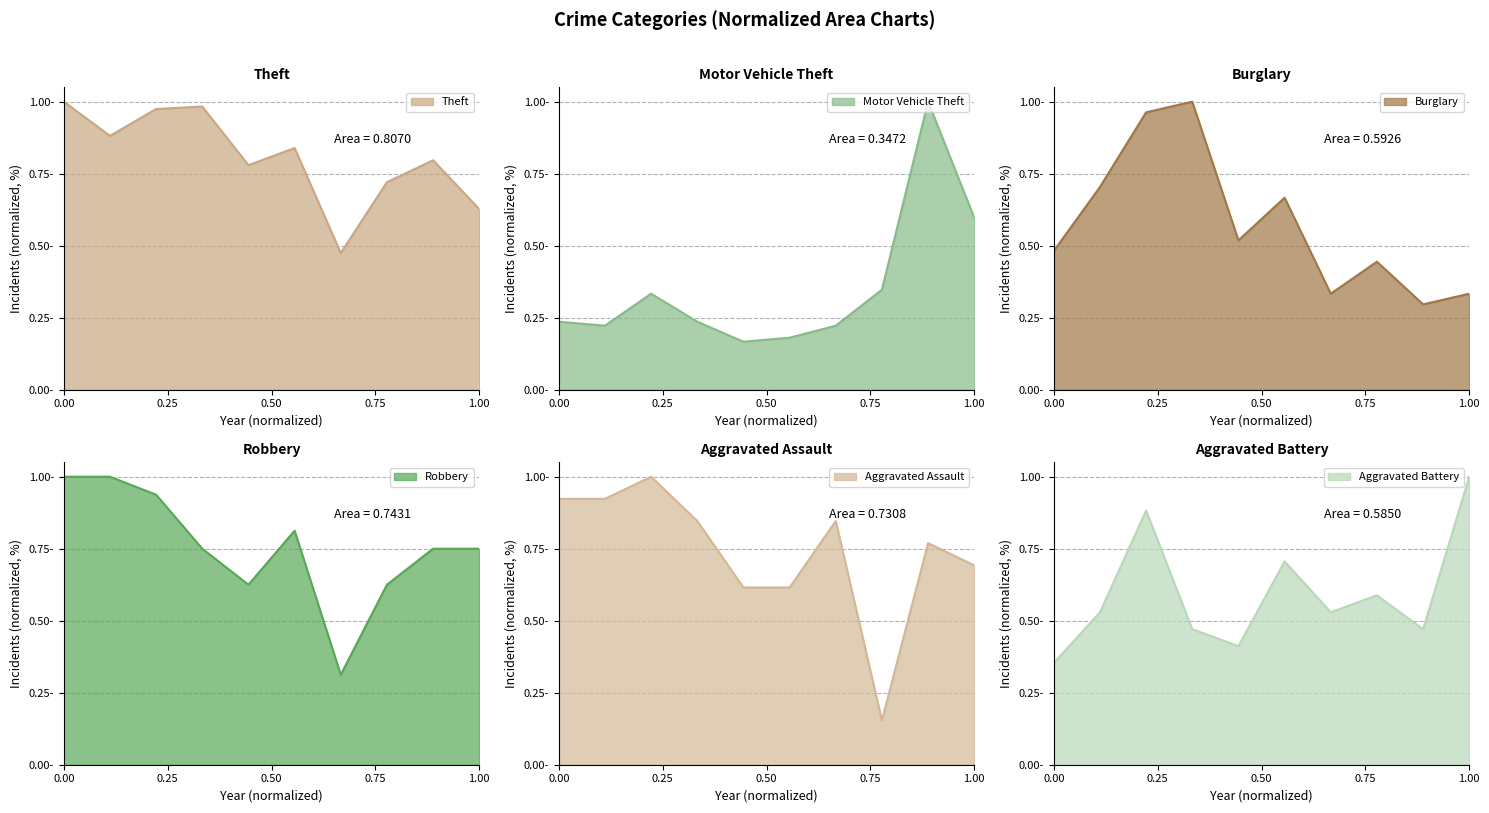

What is the difference between the Aggravated Battery values at 2024 and 2022?

0.4